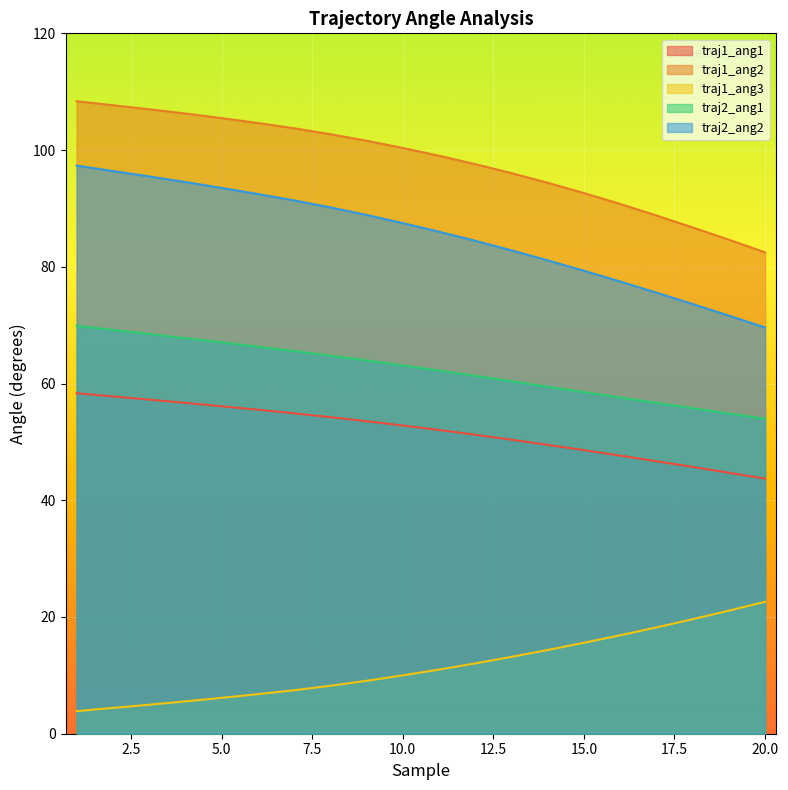

How many data points in traj1_ang3 are above 10?

10